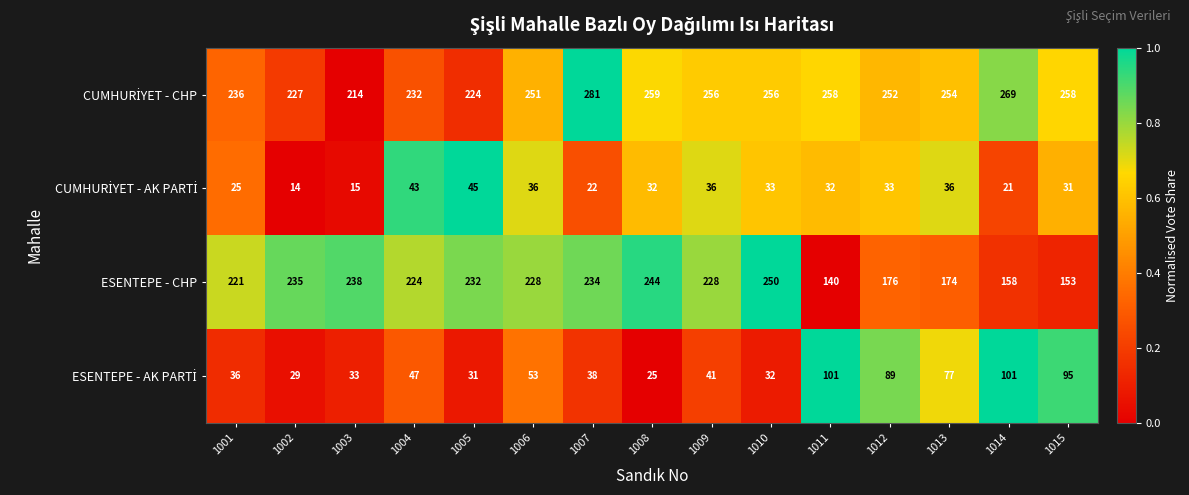

How many data points does each series have?

15